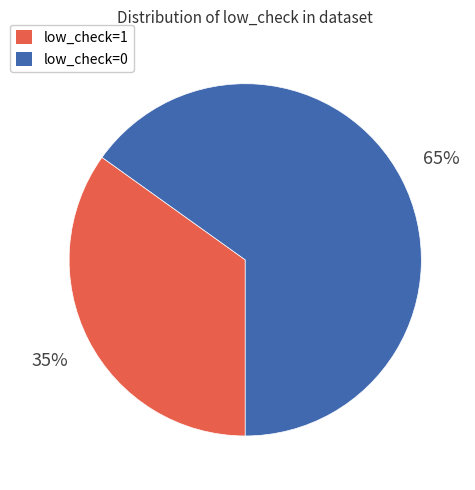

Which category has the smallest portion of the pie?

low_check=1